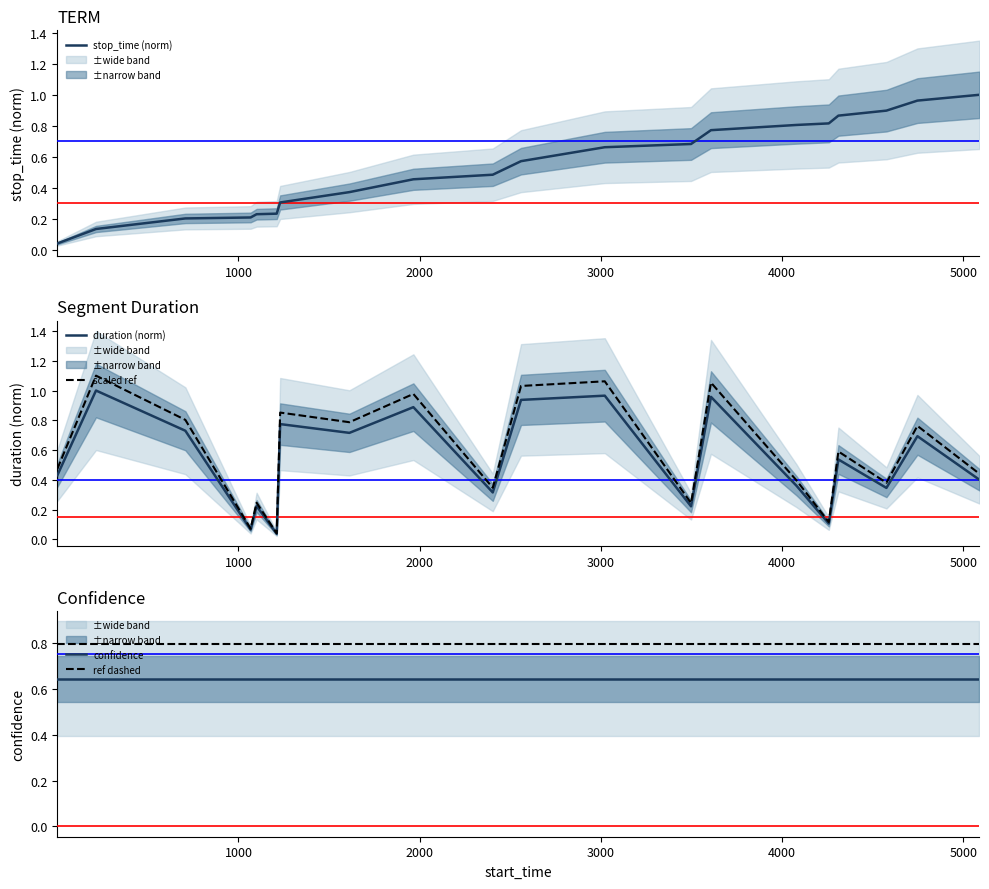

True or false: confidence and ref dashed intersect in this chart.

False